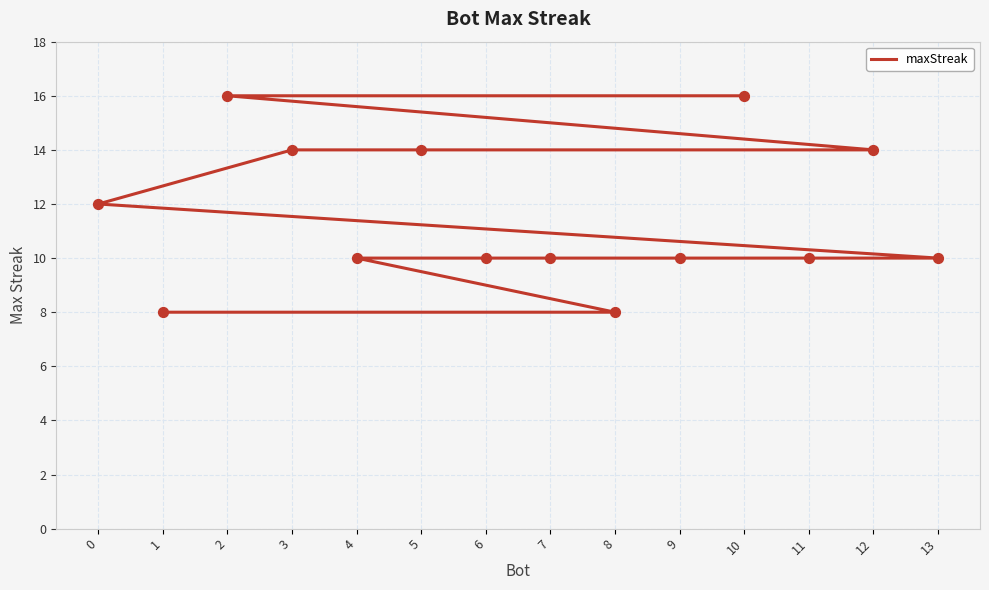

What is the ratio of the value at 1 to the value at 9?

0.8